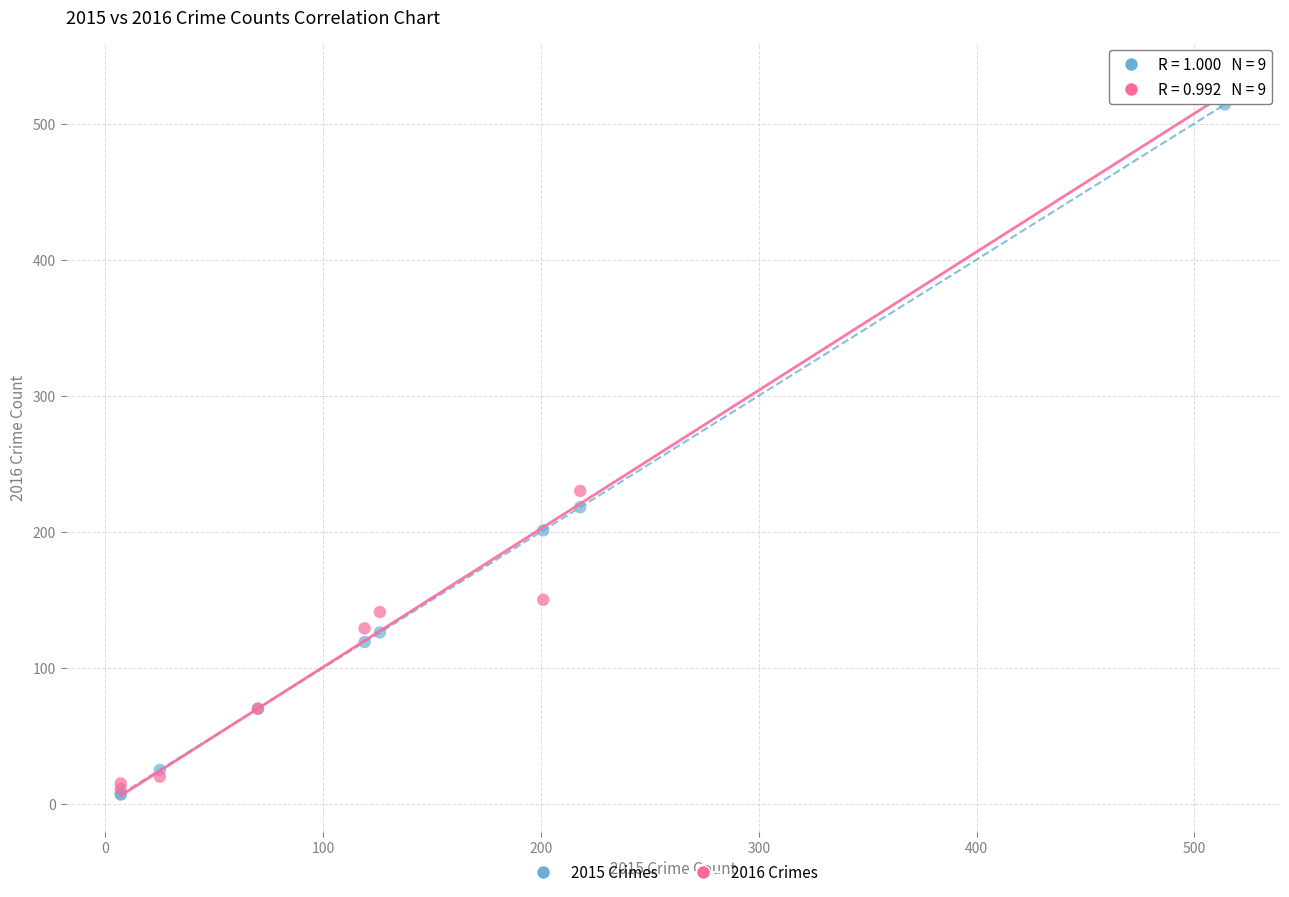

In the 2016 Crimes series, what Y value is closest to 272?

230